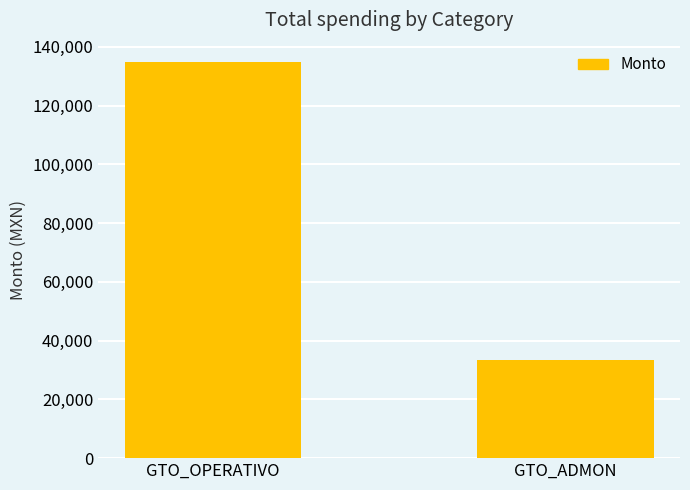

What is the difference between the values at GTO_ADMON and GTO_OPERATIVO?

101430